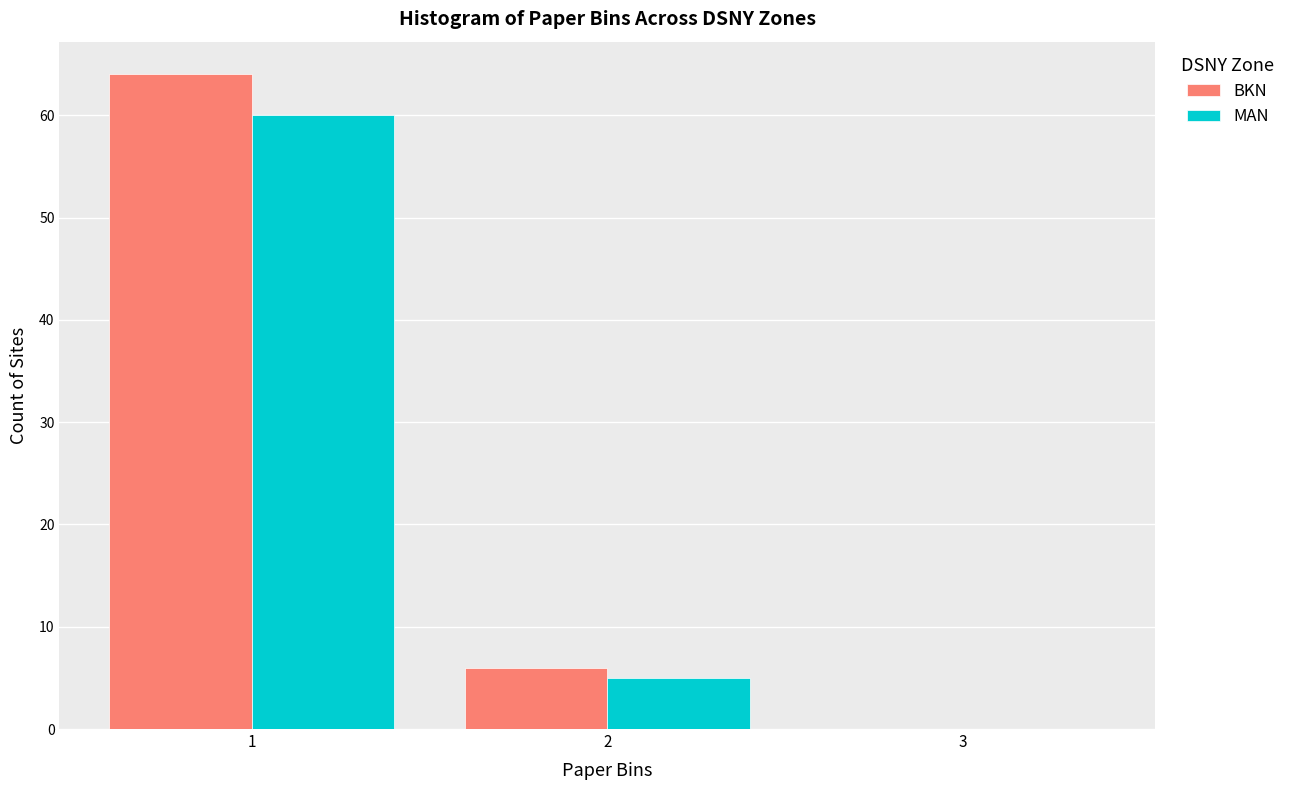

Reading left to right, what are all the values shown in this chart?

BKN: 1=64	2=6	3=0
MAN: 1=60	2=5	3=0